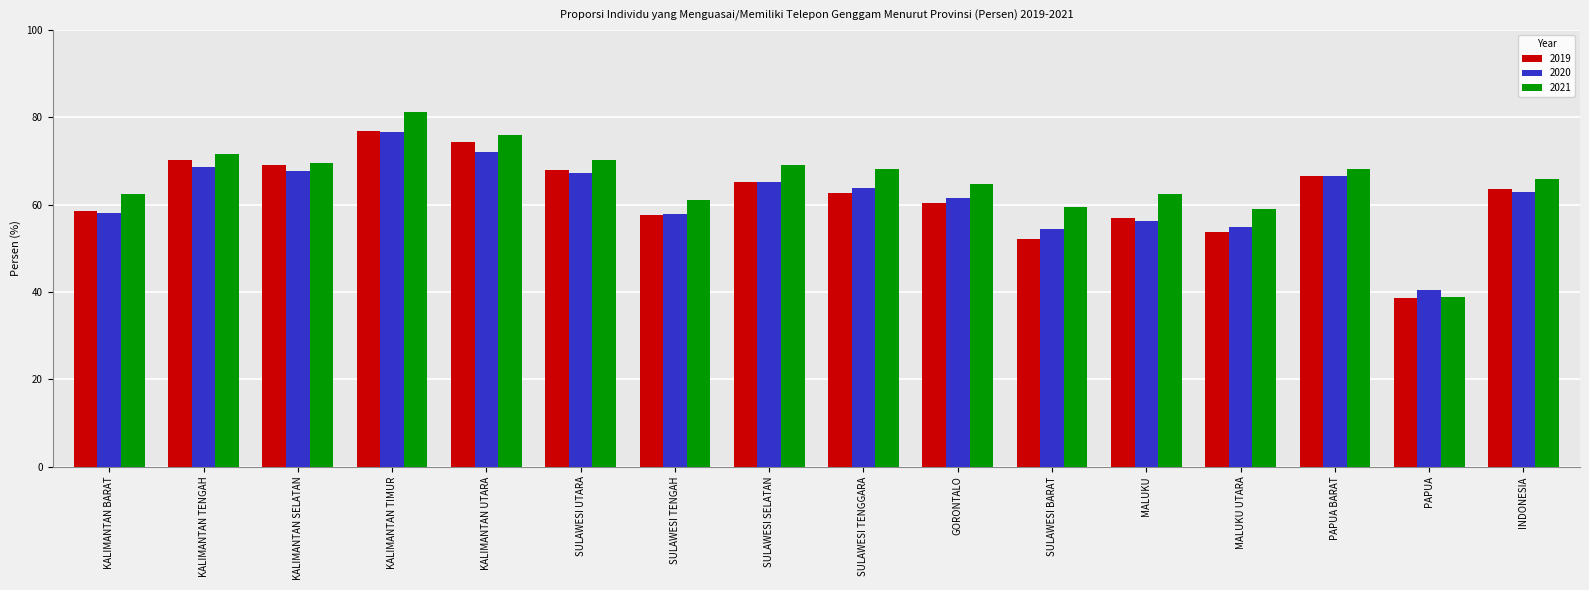

What is the maximum value shown in the chart?

81.1